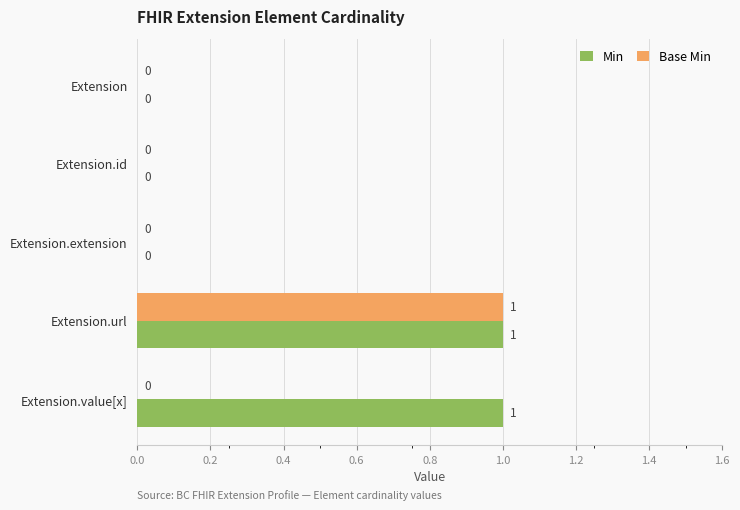

True or false: Base Min has a value of 0 at Extension.

True